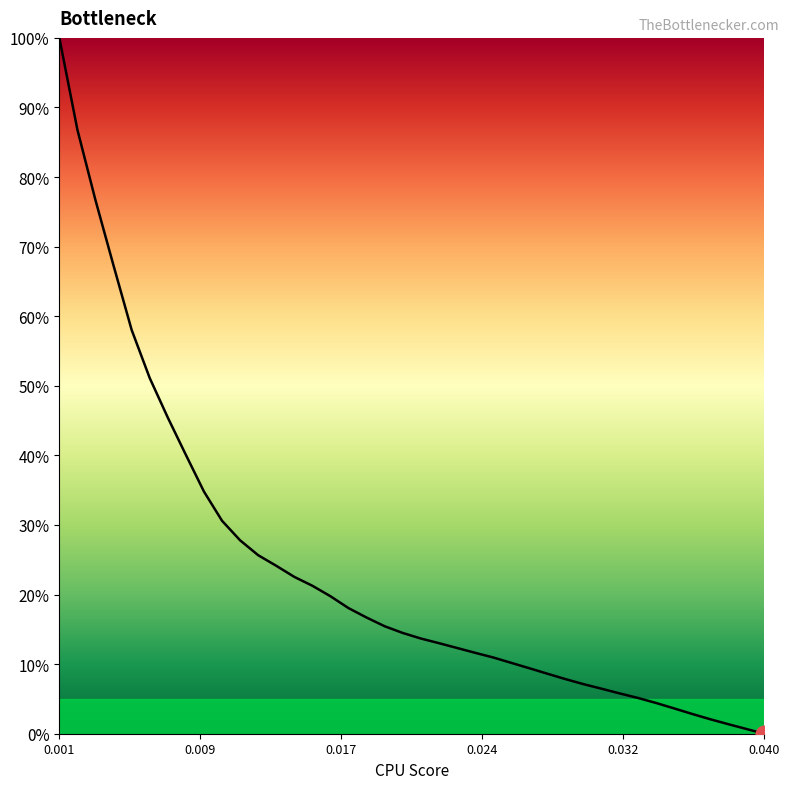

What is the difference between the maximum and minimum values?

100.0